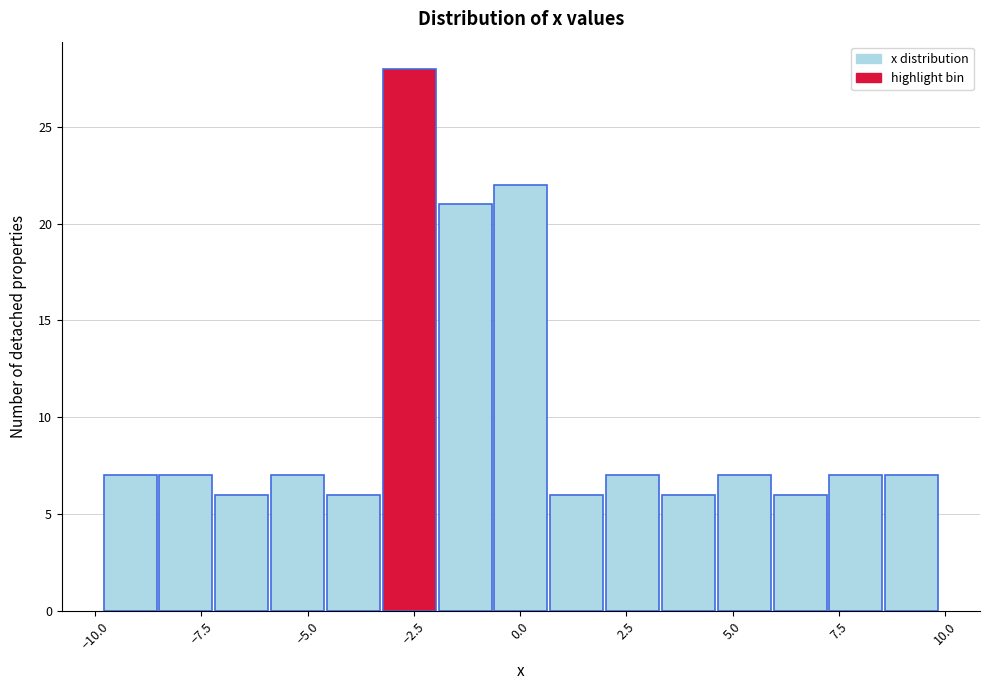

Read against the x-axis, roughly where is the centre of the tallest bar?

-2.5